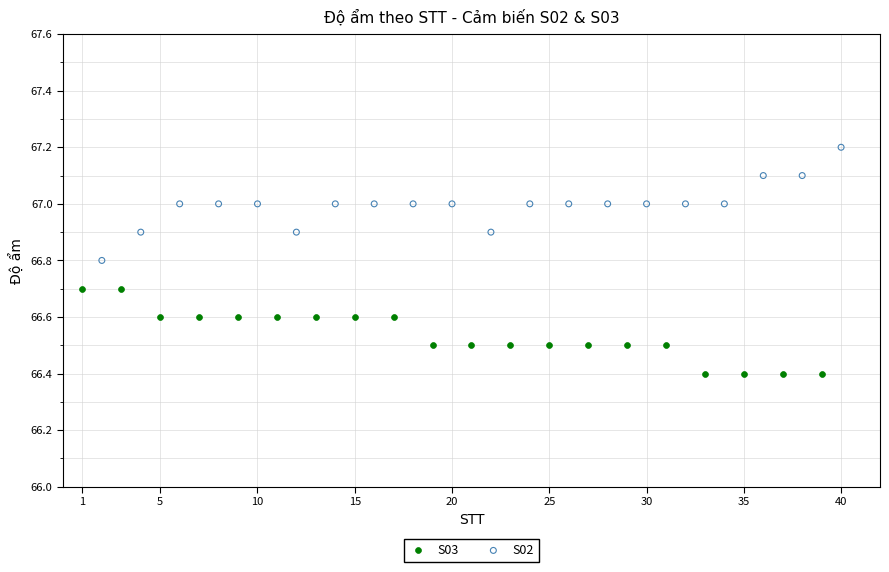

Which series contains the lowest Y value?

S03